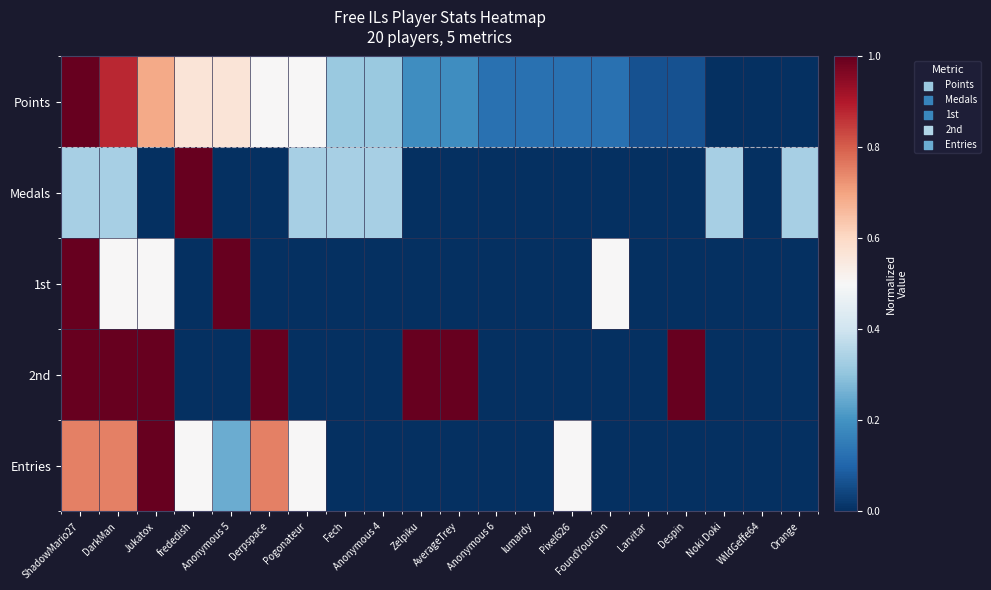

How many data points does each series have?

20